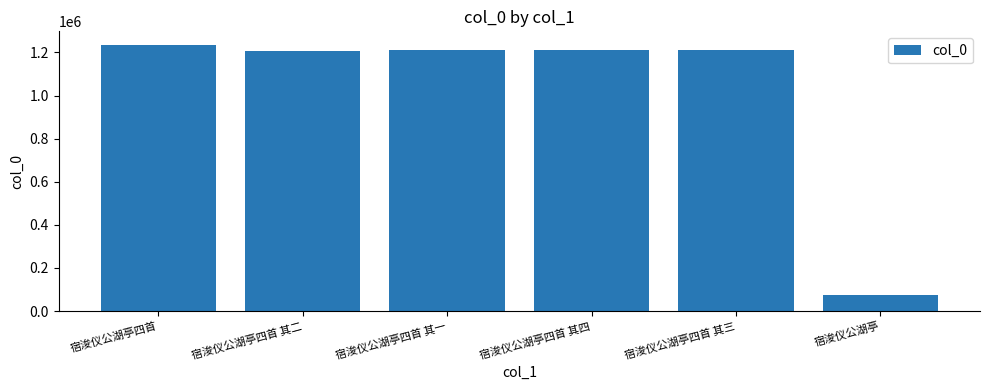

Approximately how many times larger is the value at 宿浚仪公湖亭四首 其四 compared to 宿浚仪公湖亭?

16.1